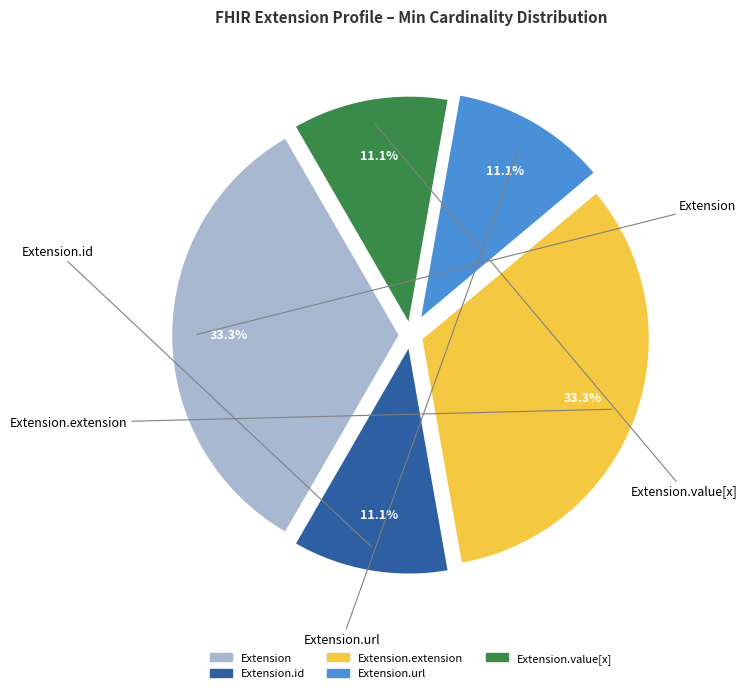

Is there a majority slice in this chart?

No